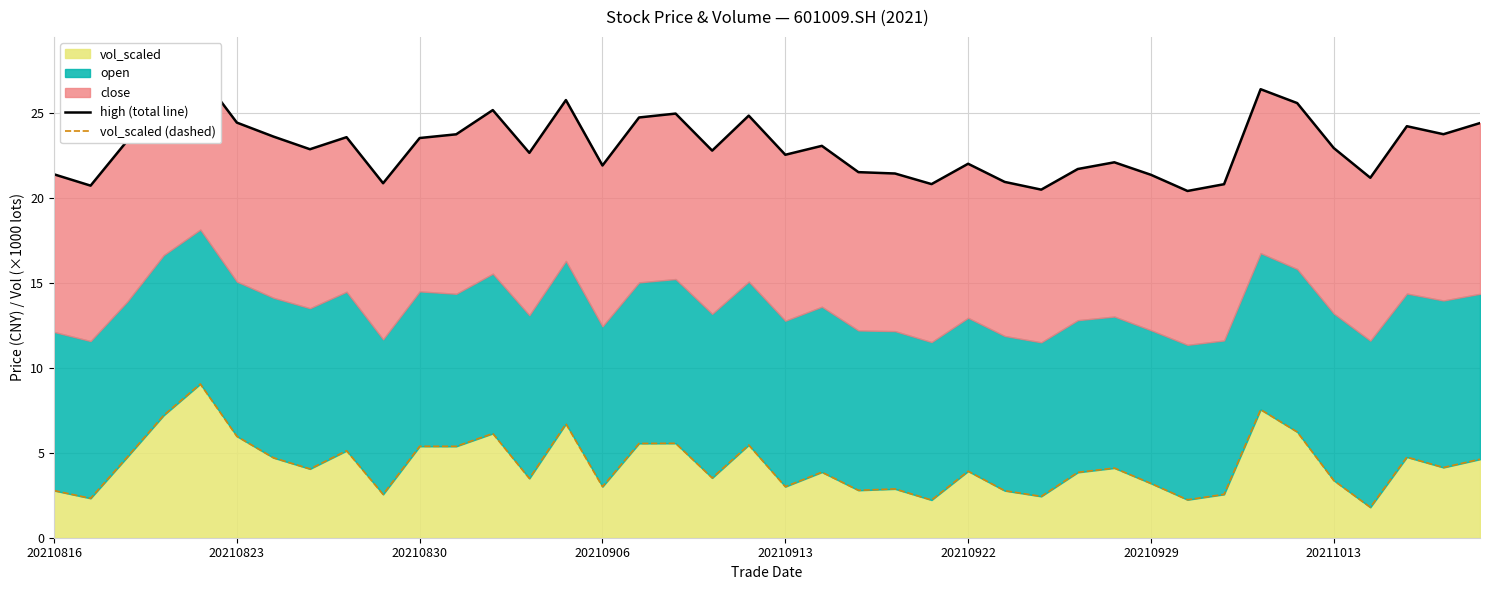

What is the maximum value for vol_scaled?

9.0